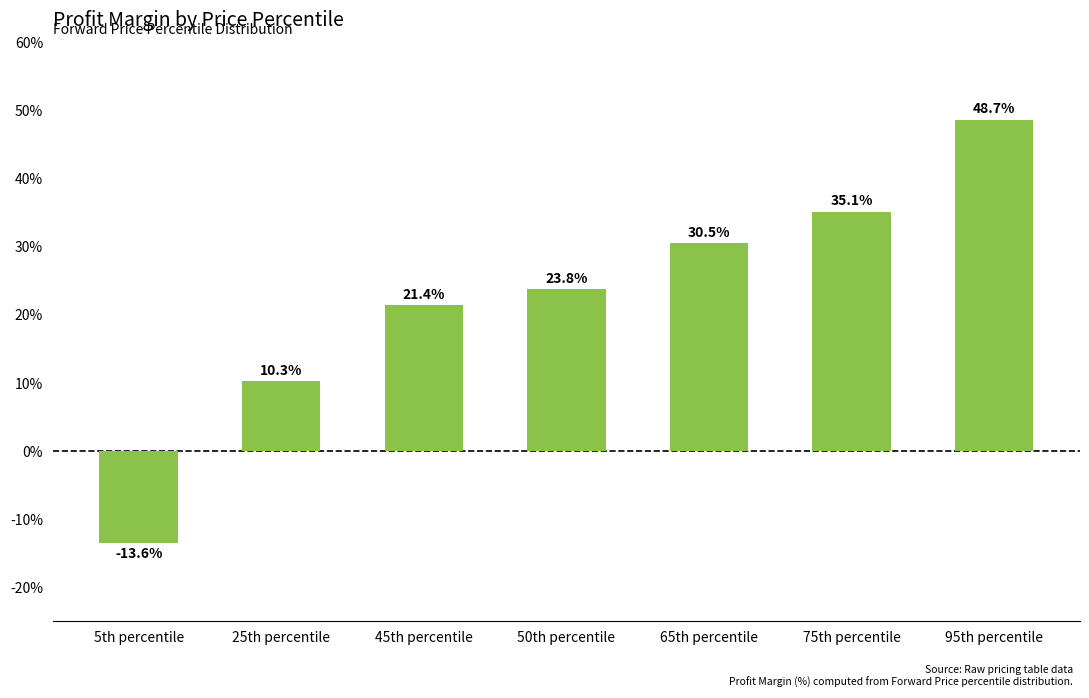

Reading left to right, list all the values displayed in this chart.

-13.6	10.3	21.4	23.8	30.5	35.1	48.7